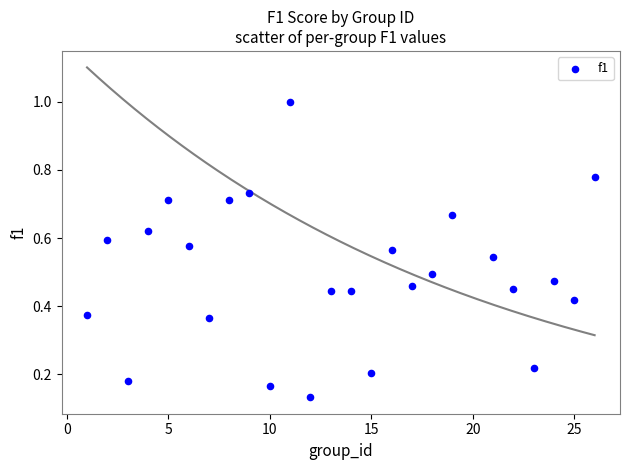

How many points are shown in the scatter plot?

25